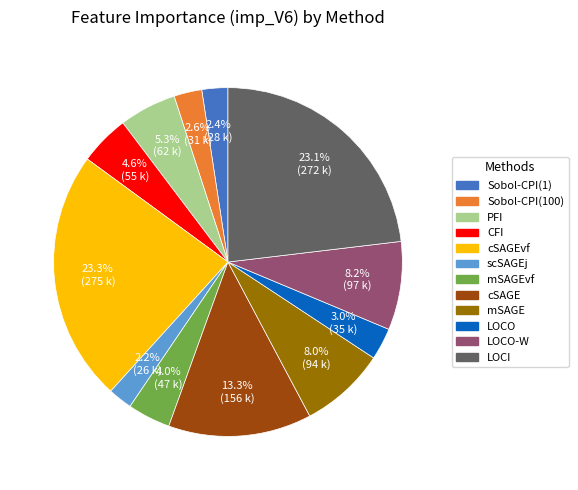

Between scSAGEj and cSAGEvf, which is larger?

cSAGEvf